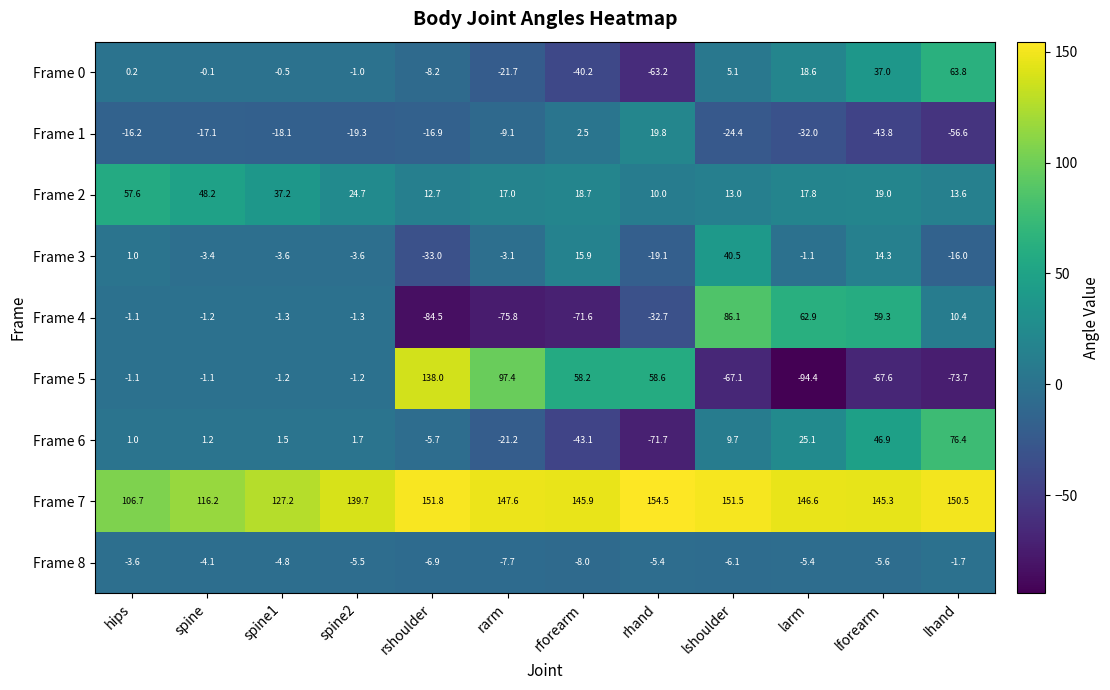

At spine1, list the series in order from smallest to largest.

Frame 1, Frame 8, Frame 3, Frame 4, Frame 5, Frame 0, Frame 6, Frame 2, Frame 7